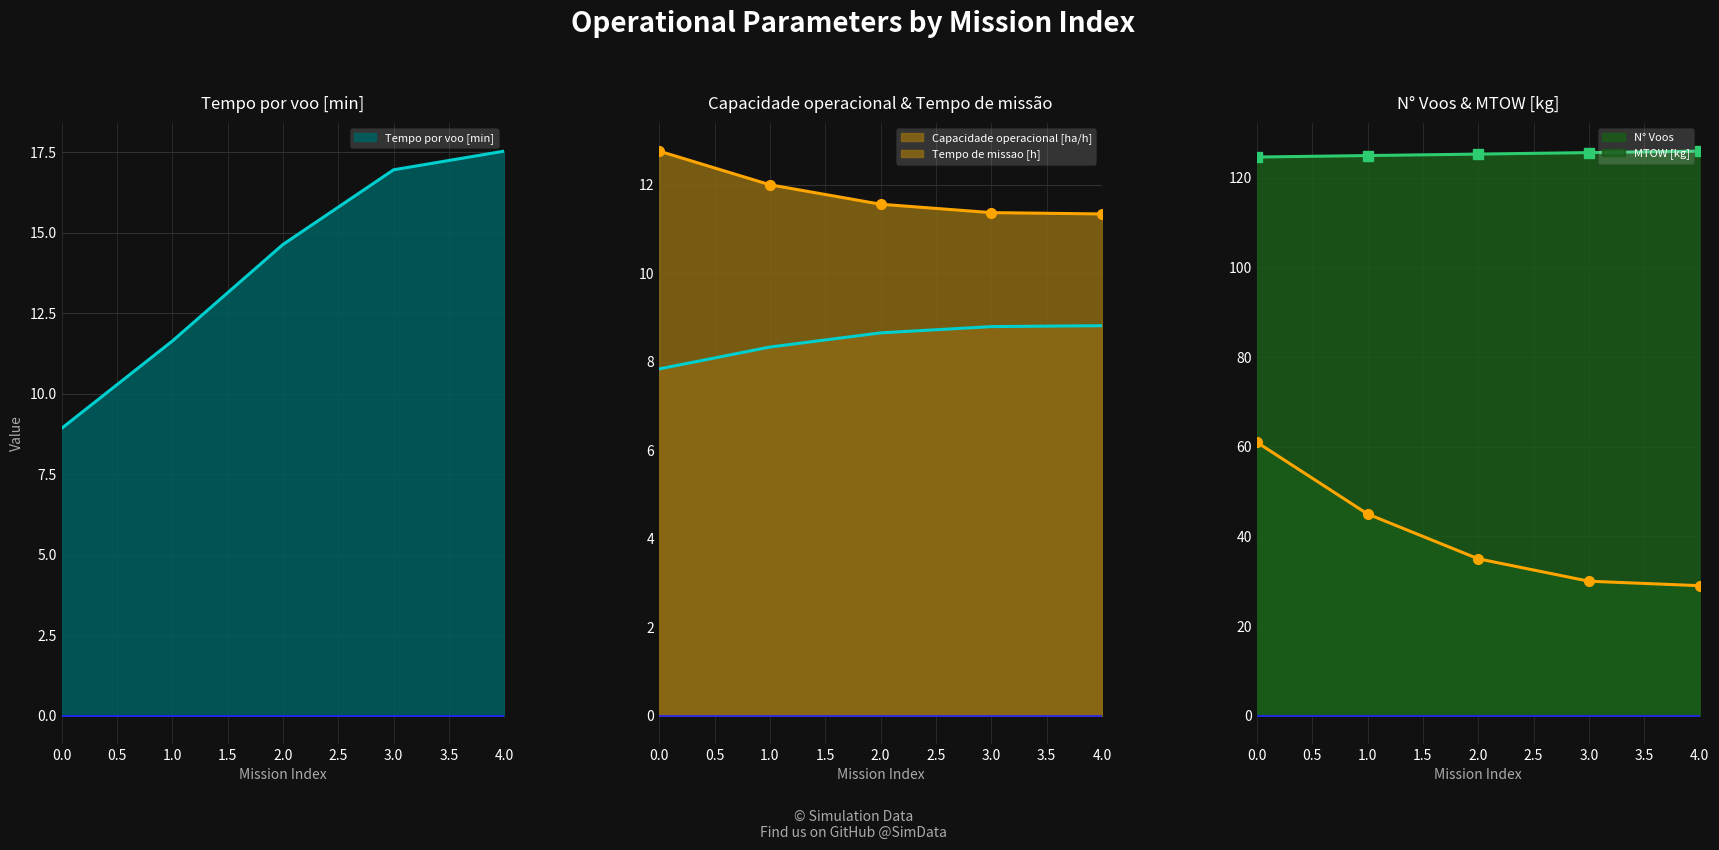

How many data points in MTOW [kg] (line) are less than 125?

2